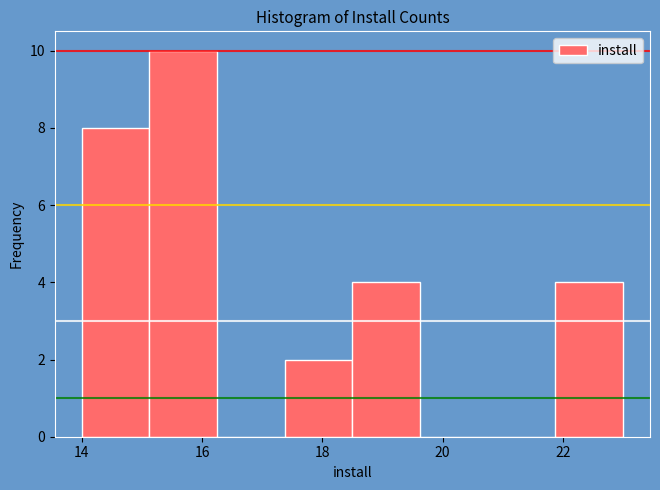

Reading left to right, transcribe this chart: for each bar, give the range it covers on the x-axis and its height. Neither the bar edges nor the heights are printed on the chart, so give them approximately, as read against the axes.

14.0 to 15.2: 8
15.2 to 16.2: 10
16.2 to 17.4: 0
17.4 to 18.6: 2
18.6 to 19.6: 4
19.6 to 20.8: 0
20.8 to 21.8: 0
21.8 to 23.0: 4